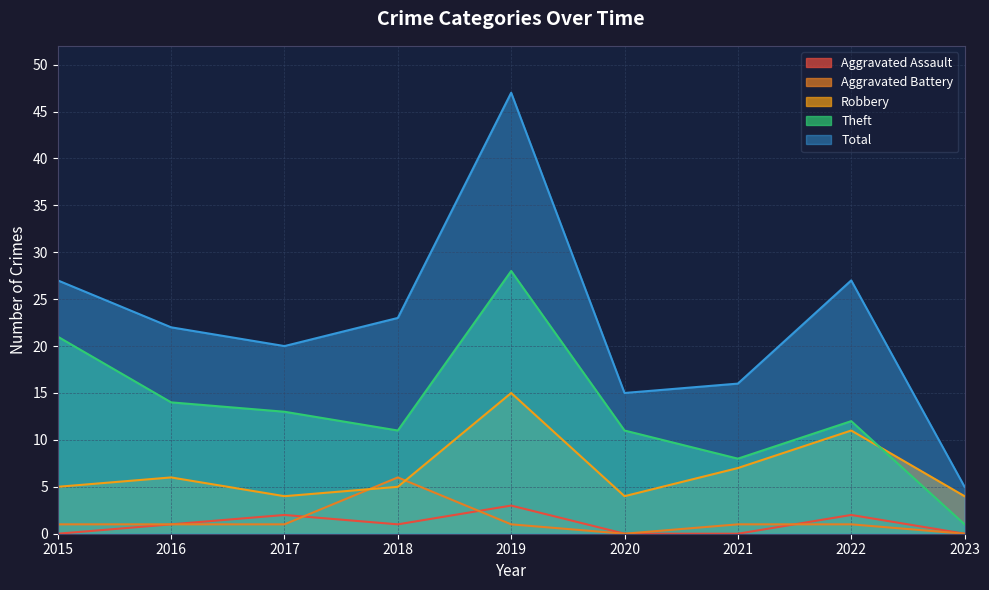

What are all the series names shown in the legend?

Aggravated Assault, Aggravated Battery, Robbery, Theft, Total